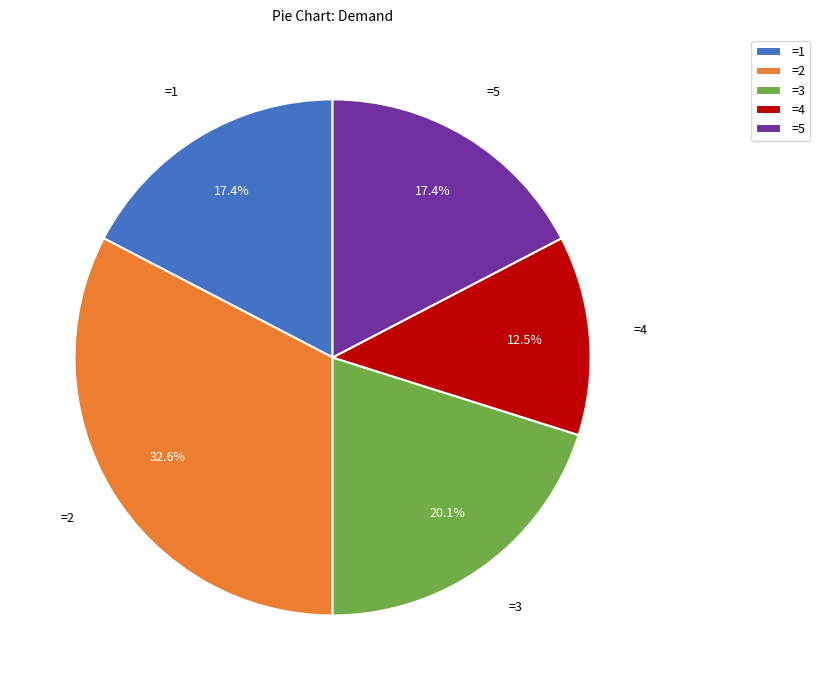

What is the largest slice in the pie chart?

=2